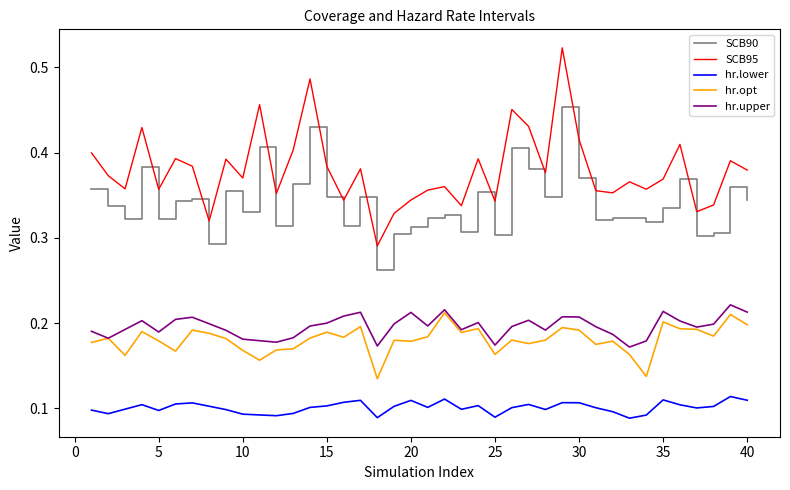

Which series has the largest range (max minus min)?

SCB95